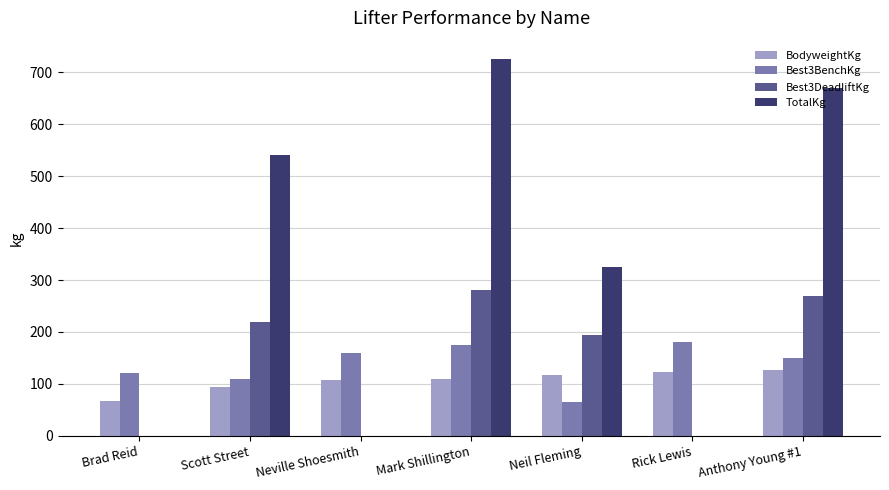

Is the value of BodyweightKg at Scott Street greater than the value of Best3DeadliftKg at Scott Street?

No